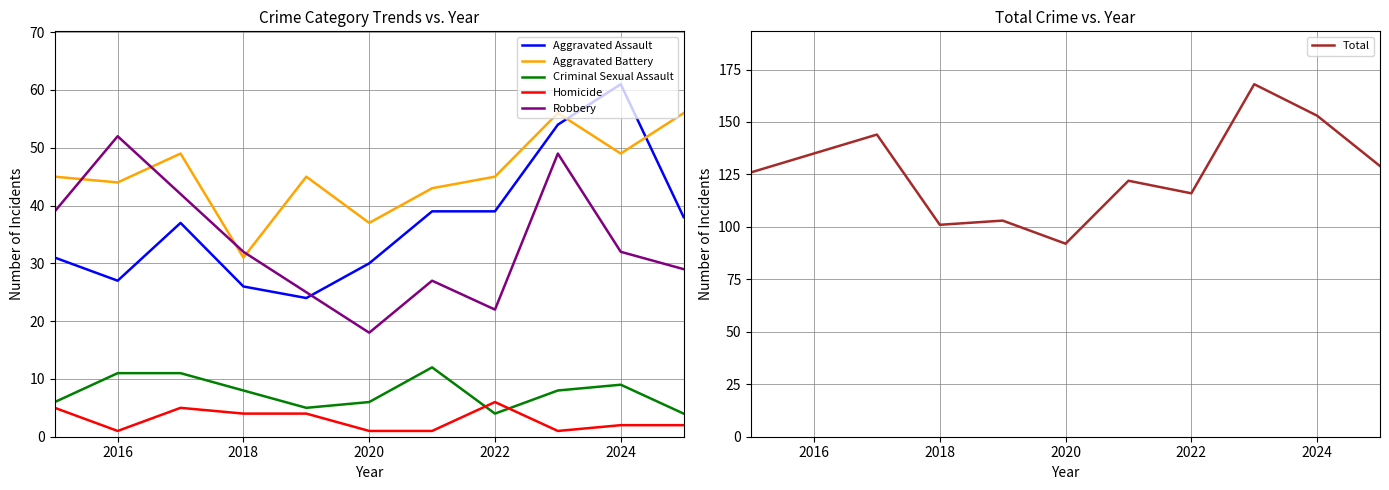

The value of Criminal Sexual Assault at 2020 is 10. True or false?

False